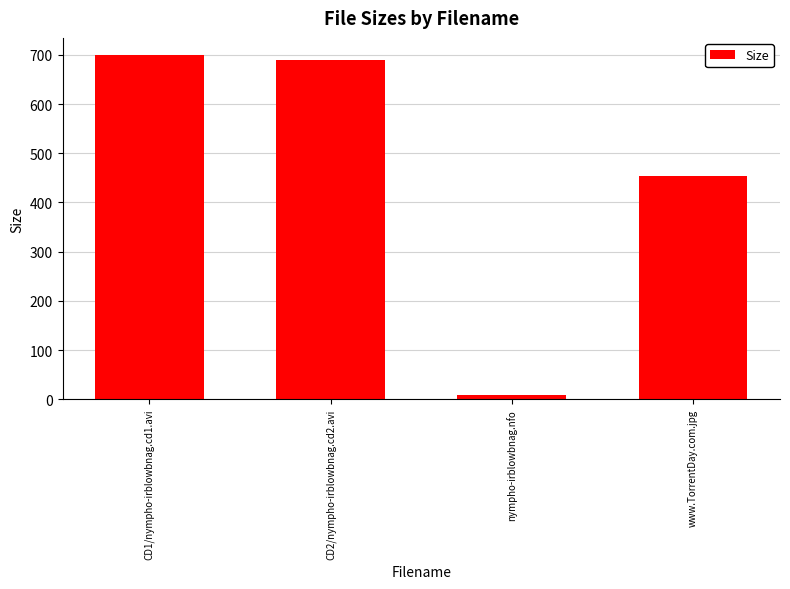

Does the chart contain any negative values?

No